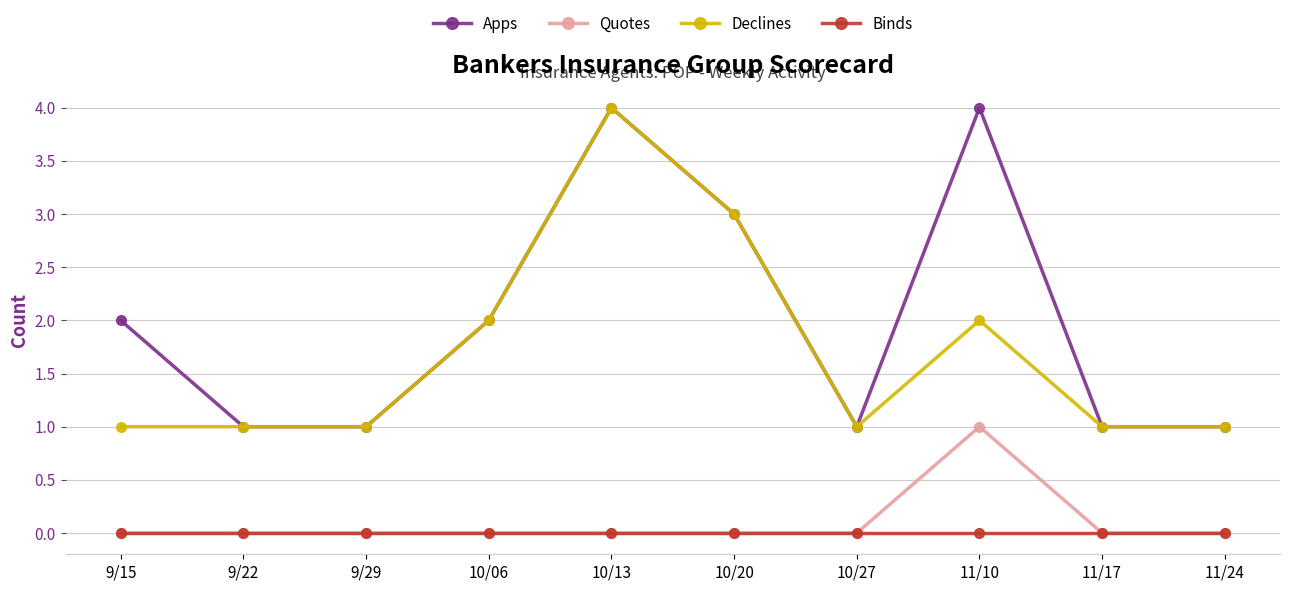

True or false: Apps and Quotes intersect in this chart.

False